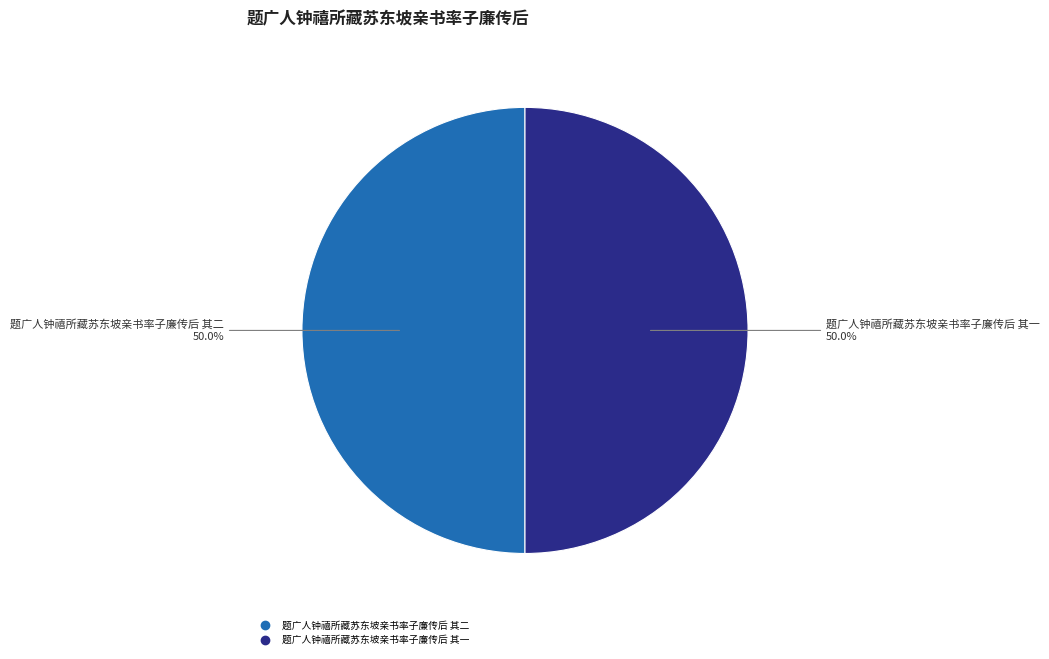

How much of the chart is everything except 题广人钟禧所藏苏东坡亲书率子廉传后 其二?

50.0%